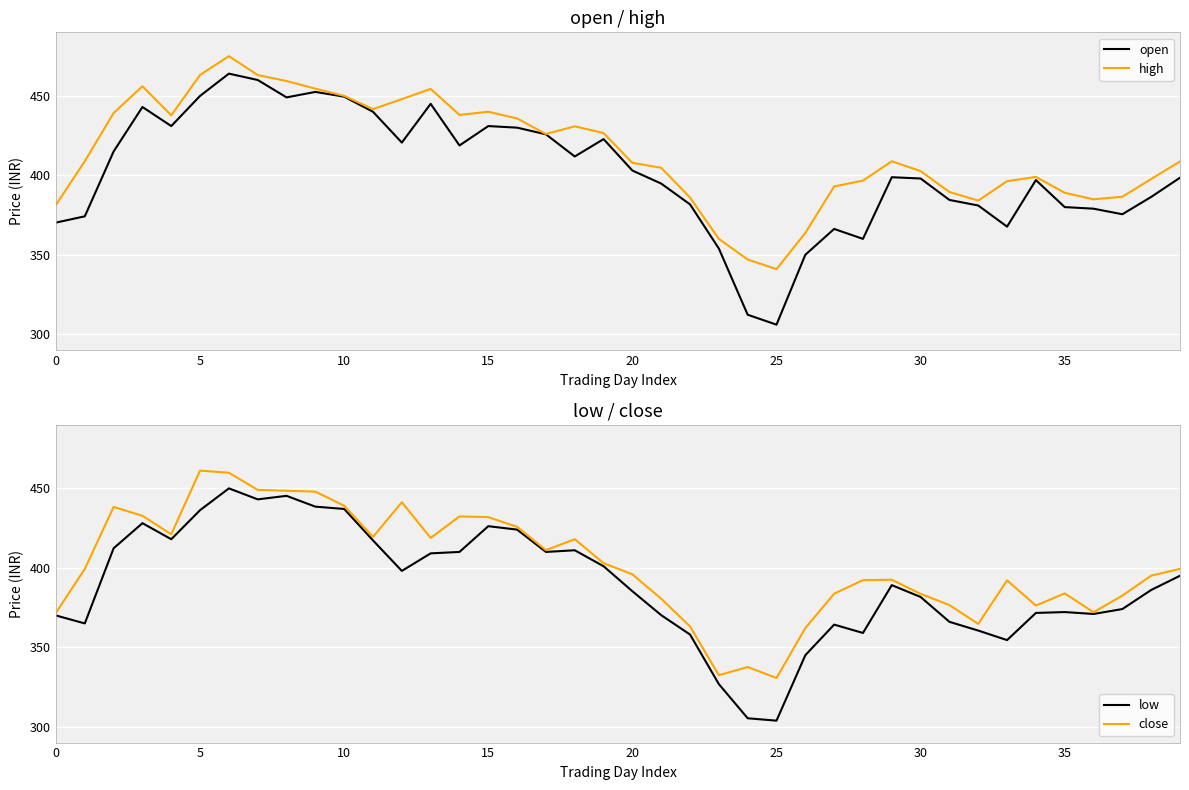

How many interior local valleys does the high series have?

7